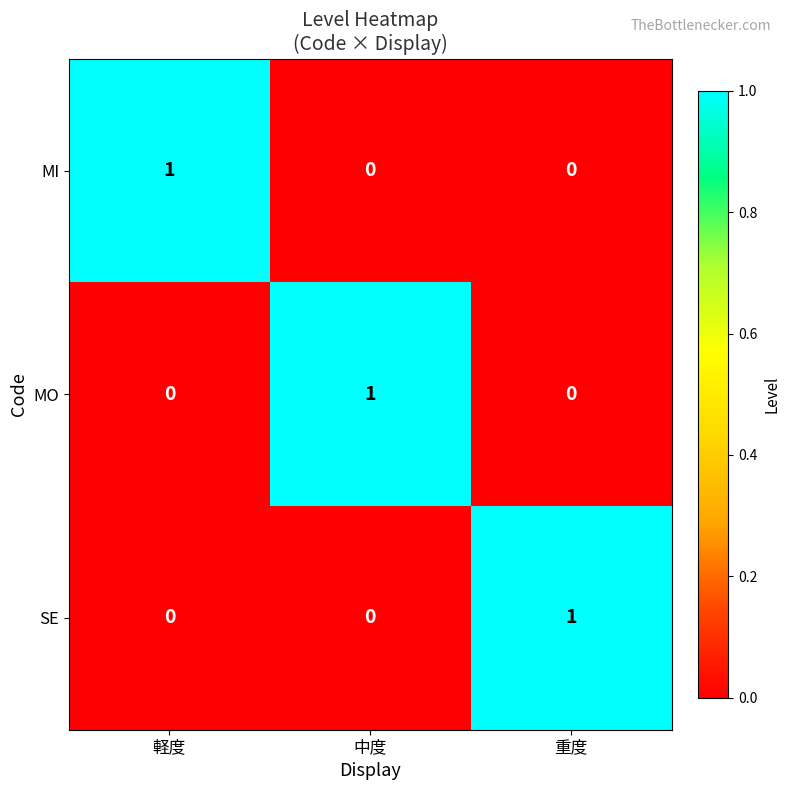

How many values in the MI series exceed 0?

1